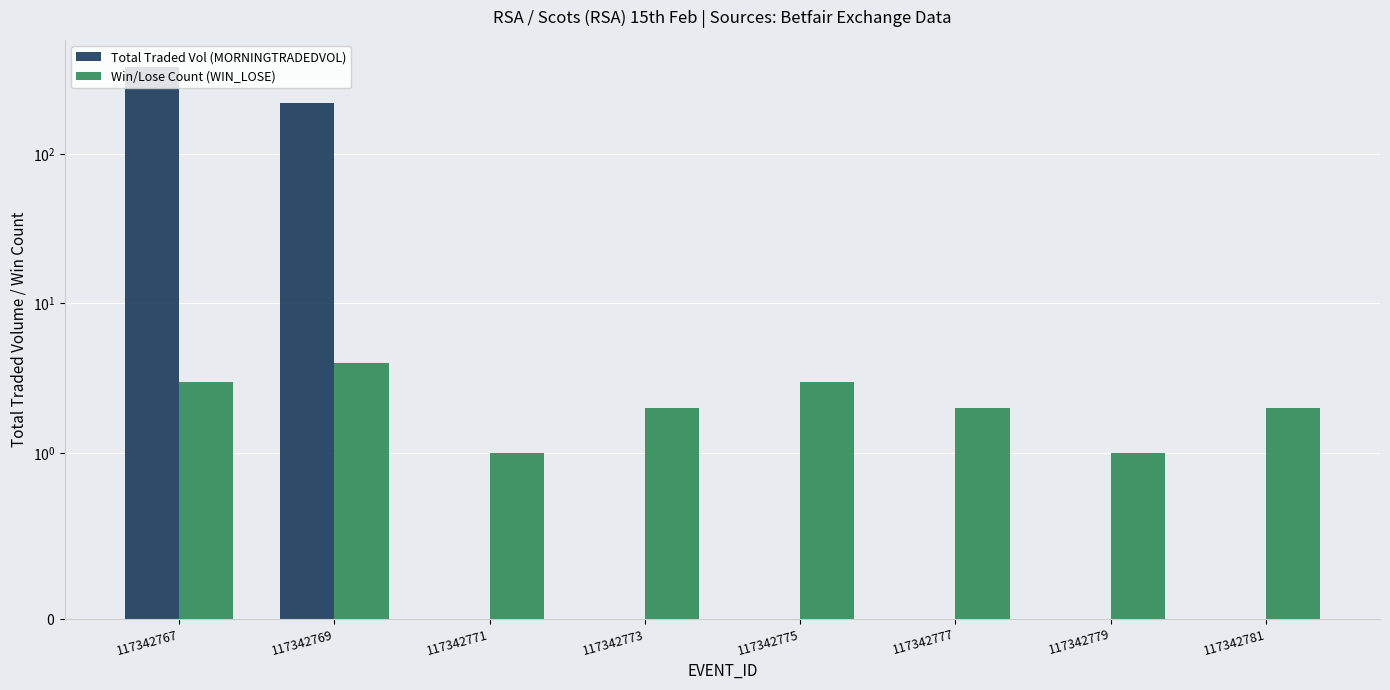

The value of Win/Lose Count (WIN_LOSE) at 117342779 is 0.4. True or false?

False